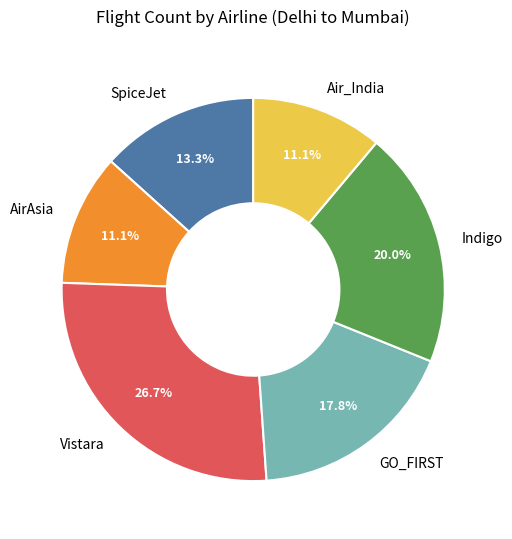

How many segments does this pie chart have?

6